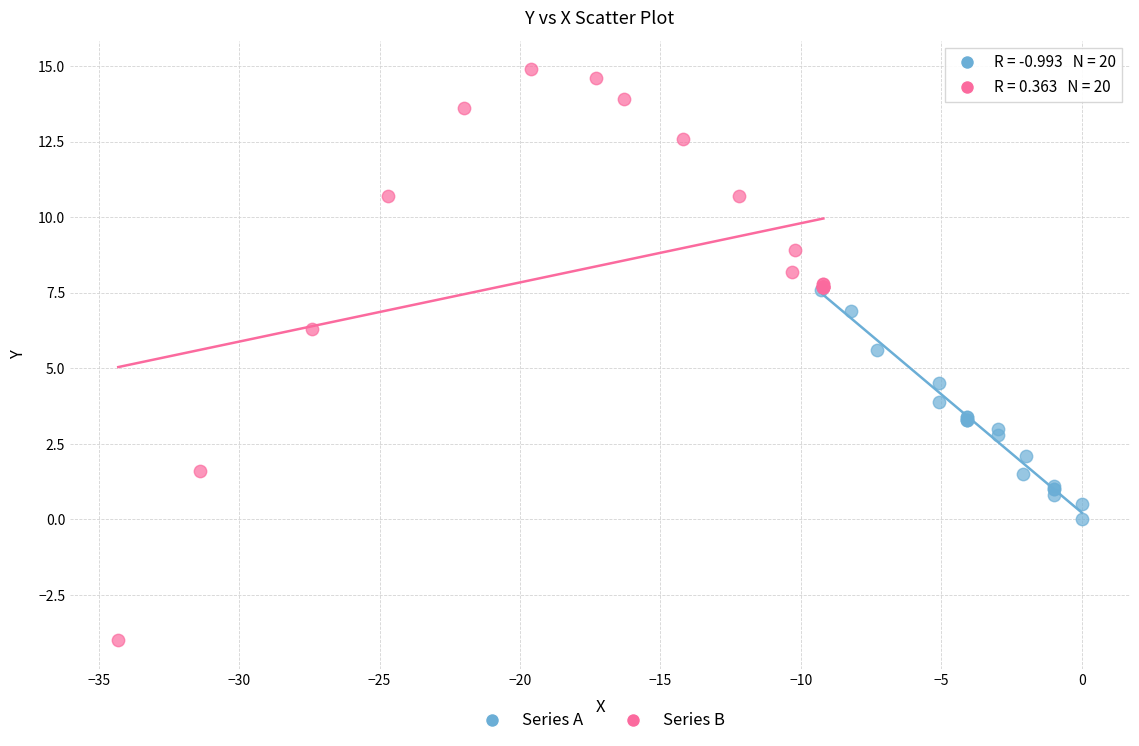

Which series contains the highest Y value?

Series B